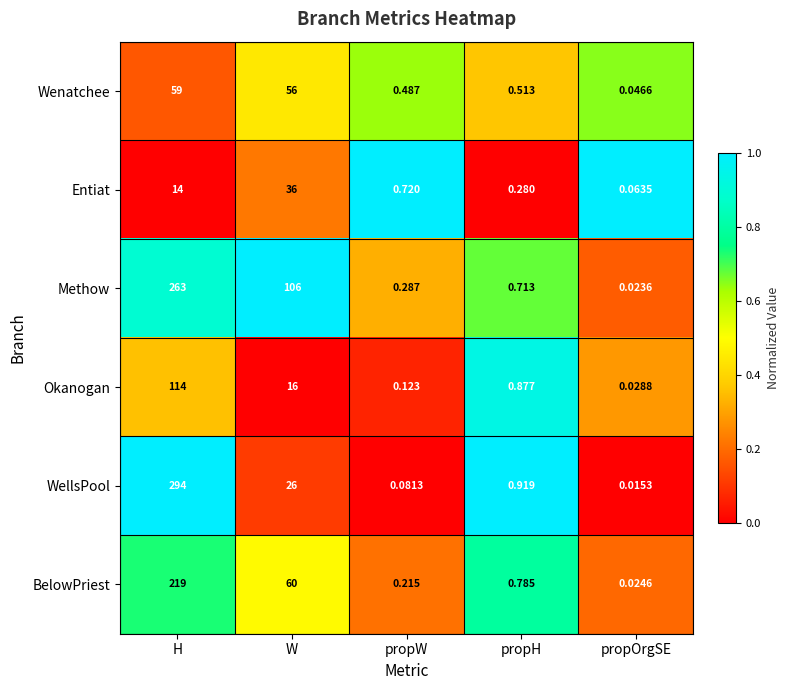

What is the total value across all series at propH?

4.1